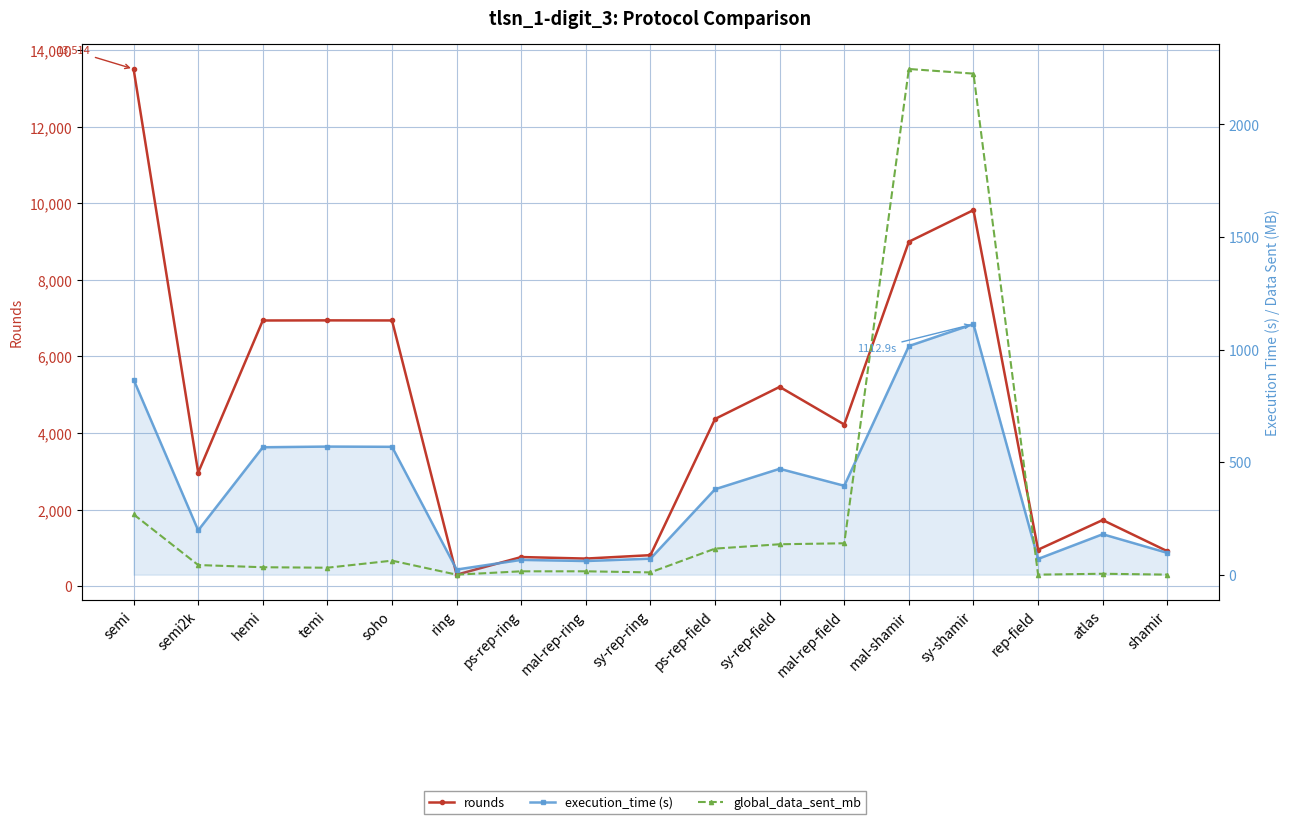

What is the average value of the execution_time (s) series?

394.5